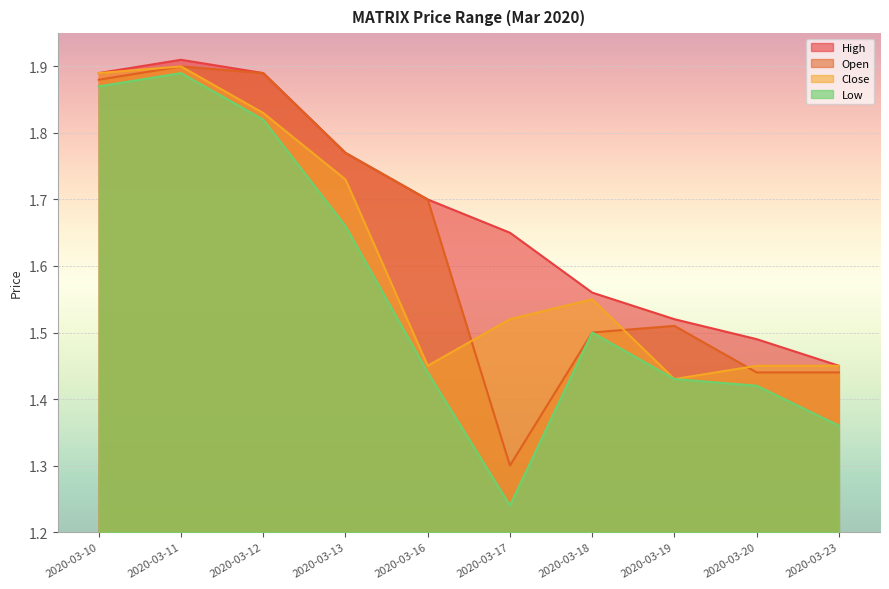

At which label is close closest to 1?

2020-03-19